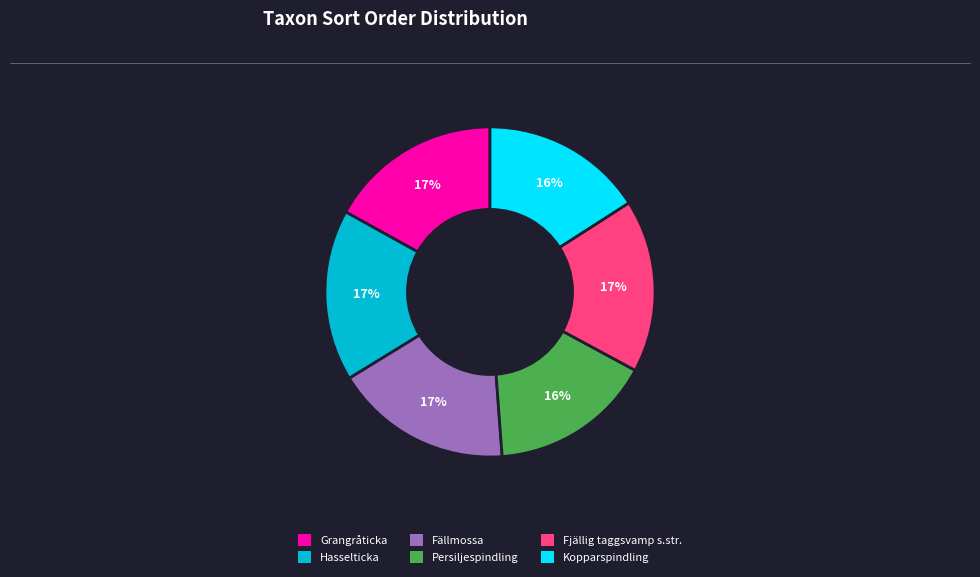

What is the ratio of the value at Hasselticka to the value at Grangråticka?

1.0